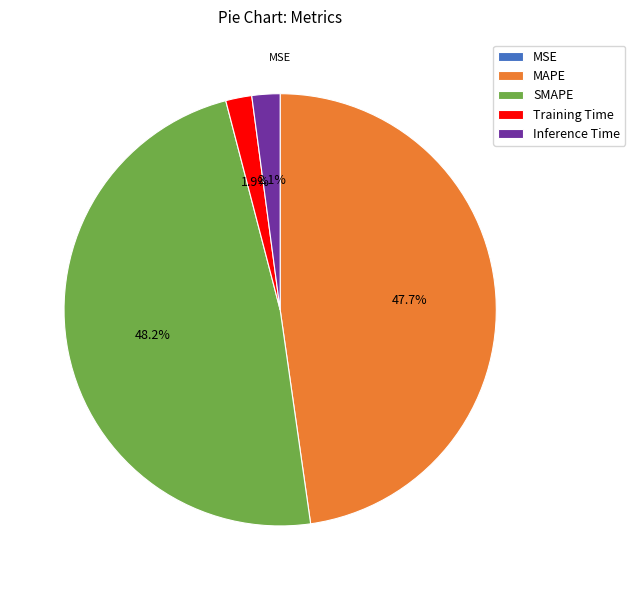

What percentage do Inference Time and MAPE together represent?

49.8%